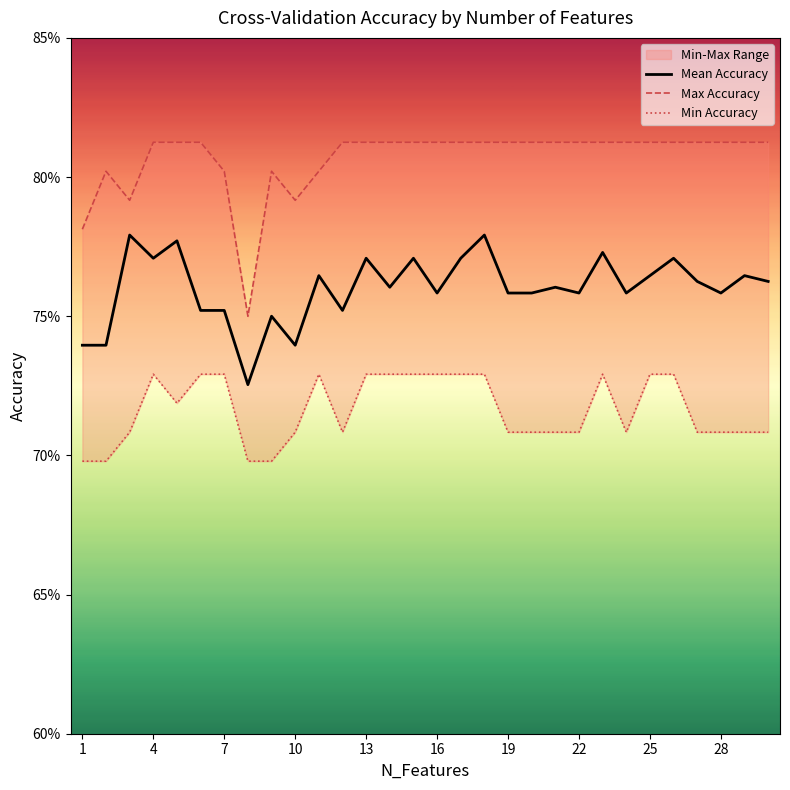

True or false: Mean Accuracy and Max Accuracy cross at least once.

False